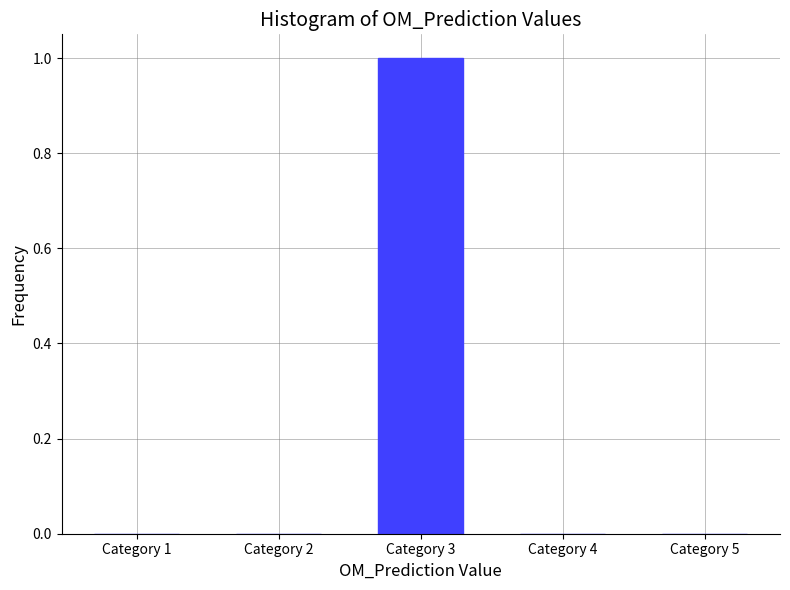

Reading left to right, transcribe all the data shown in this chart.

Category 1=0	Category 2=0	Category 3=1	Category 4=0	Category 5=0